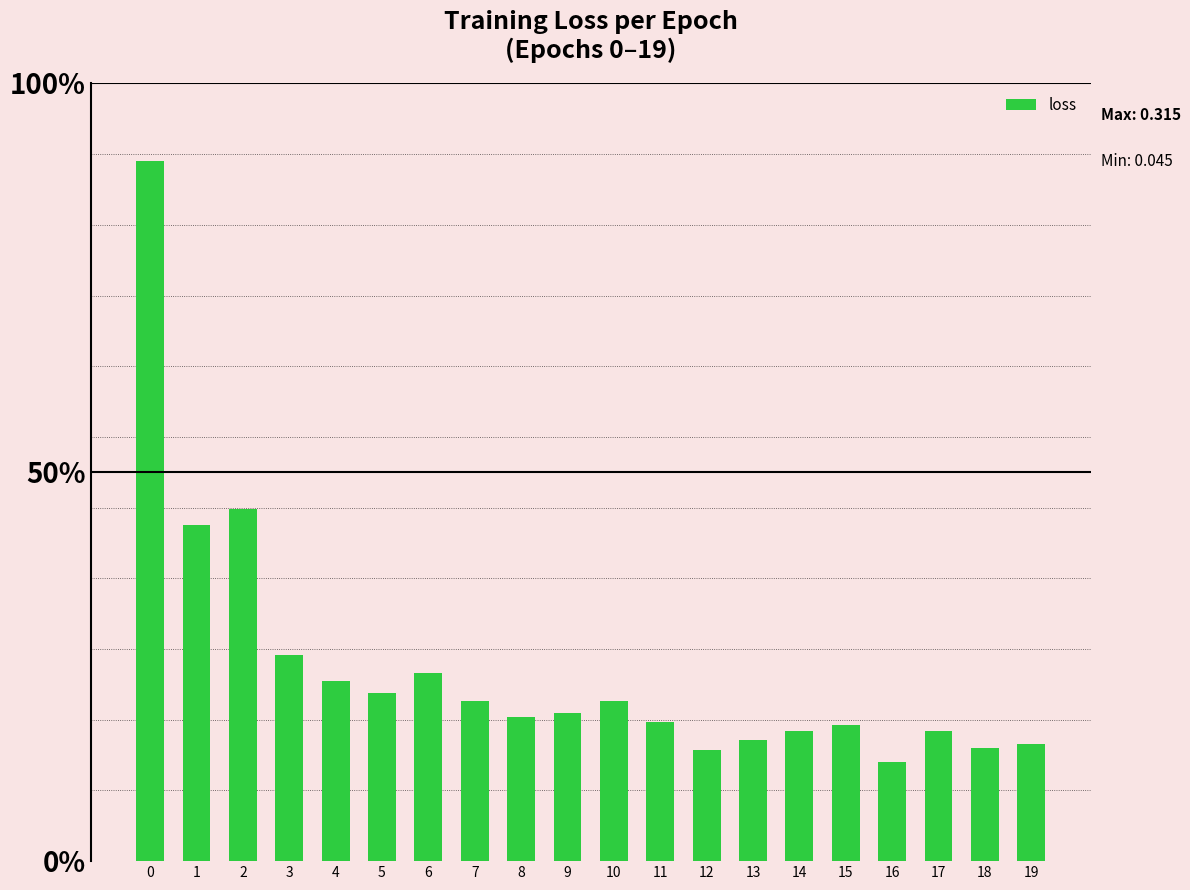

Does the chart contain any negative values?

No